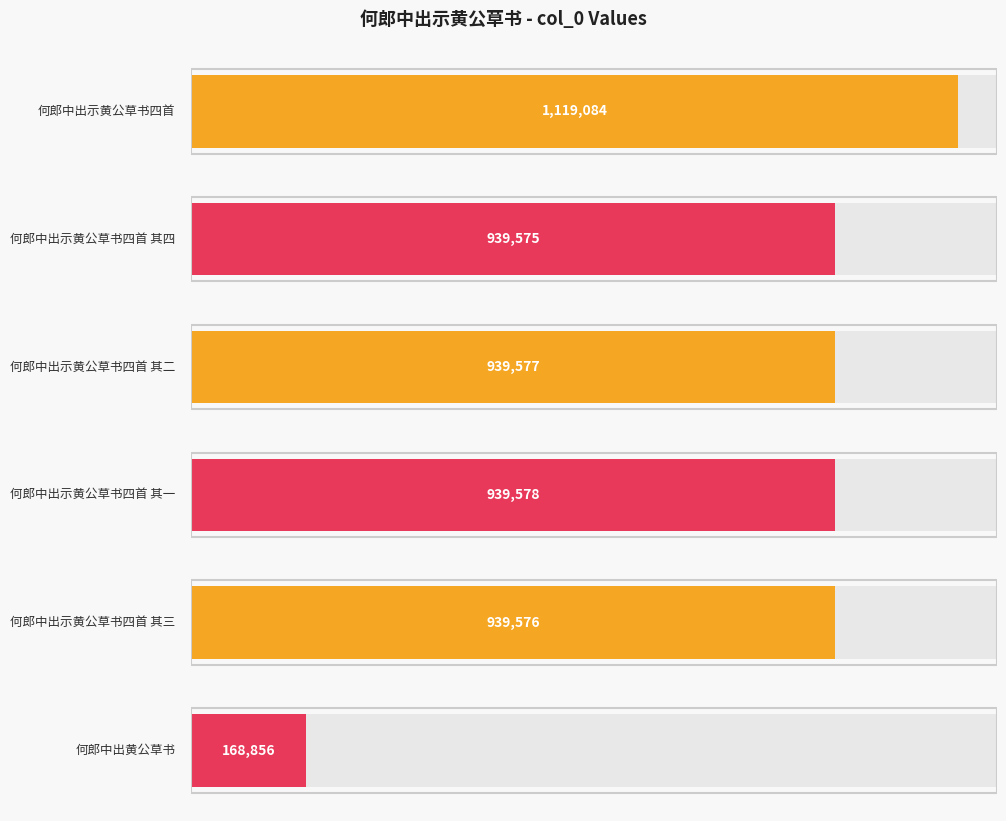

How many bars are there in total?

6